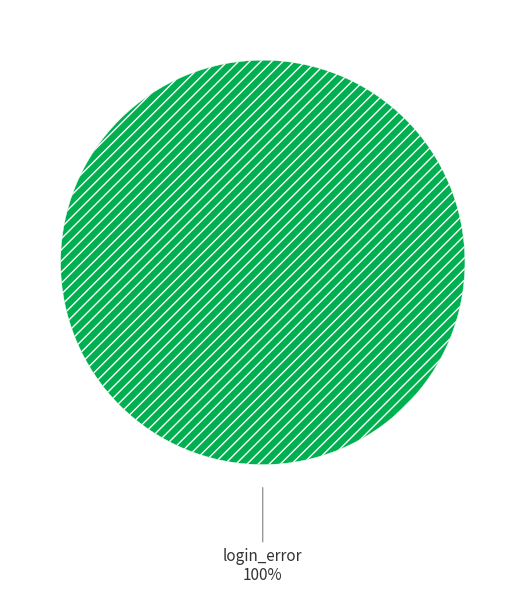

Does any single category account for the majority?

Yes